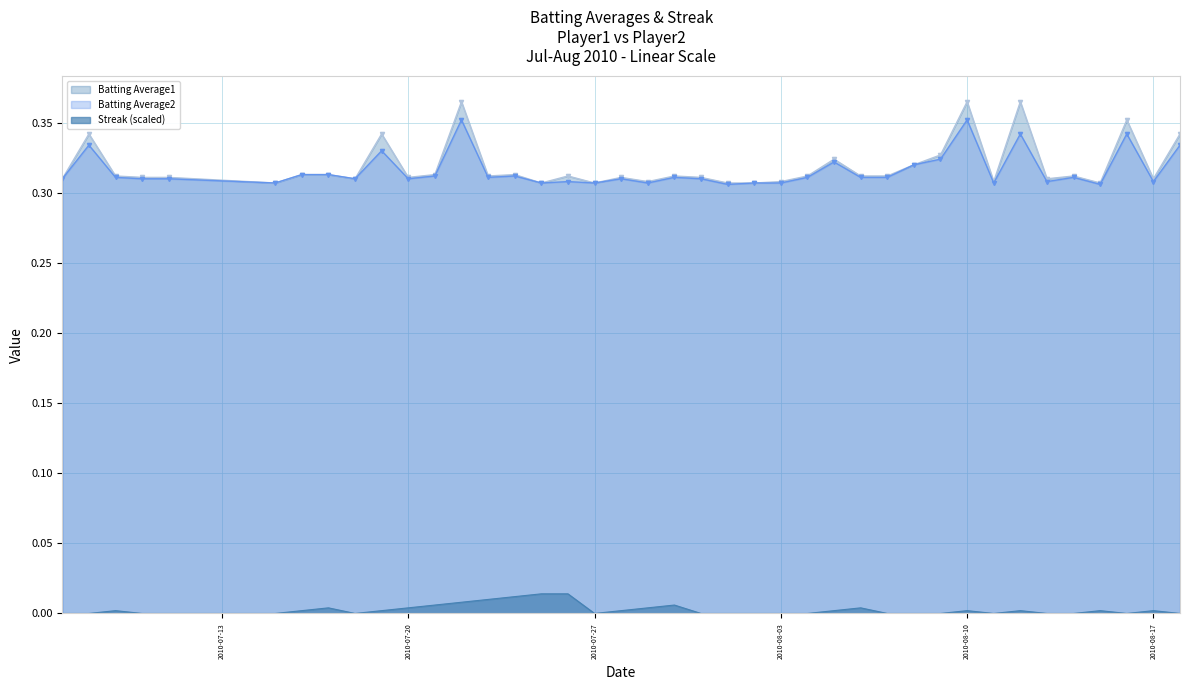

The Batting Average2 series shows 0.5 at 2010-08-03. True or false?

False